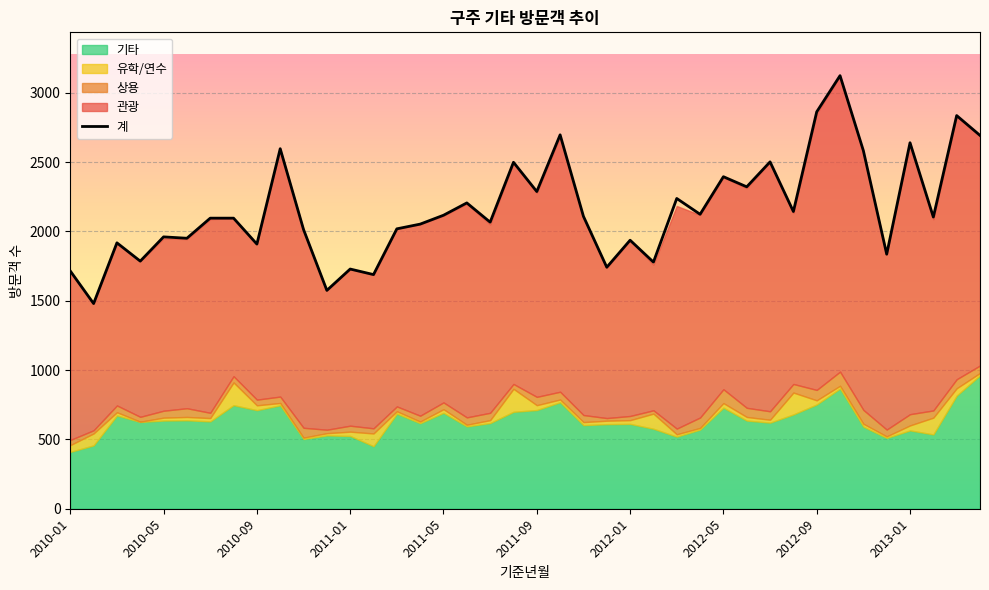

Does the chart display data point markers on the line(s)?

No